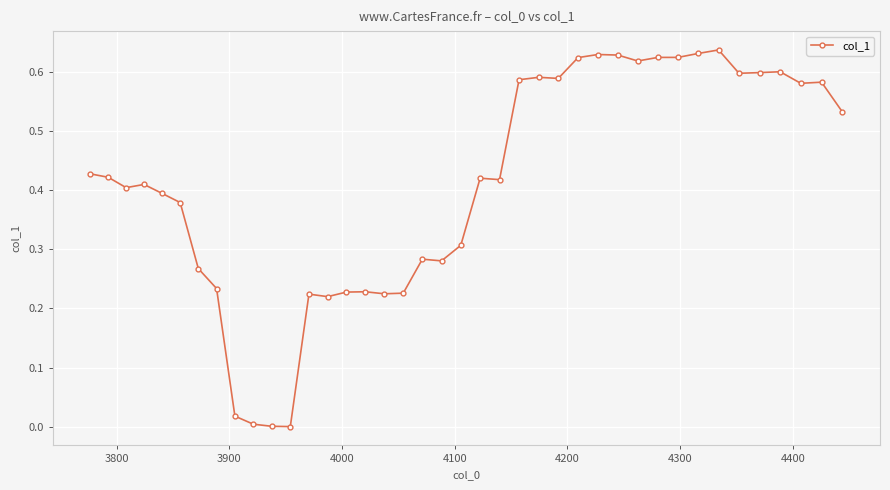

What is the sum of all values?

16.3